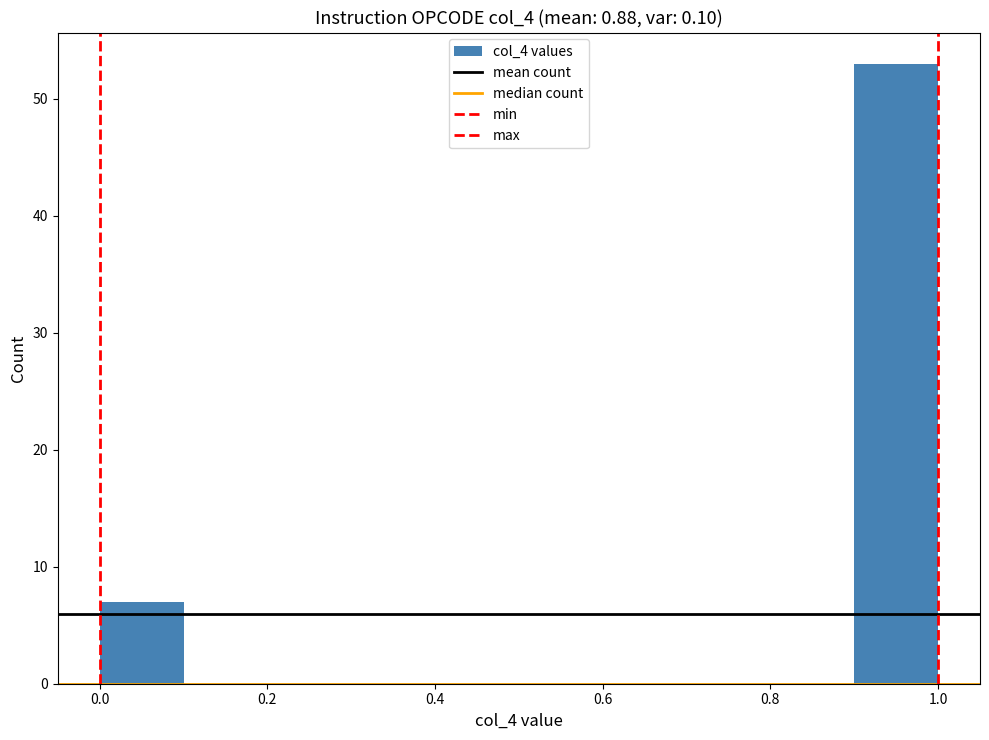

Which range on the x-axis has the tallest bar?

0.9 to 1.0